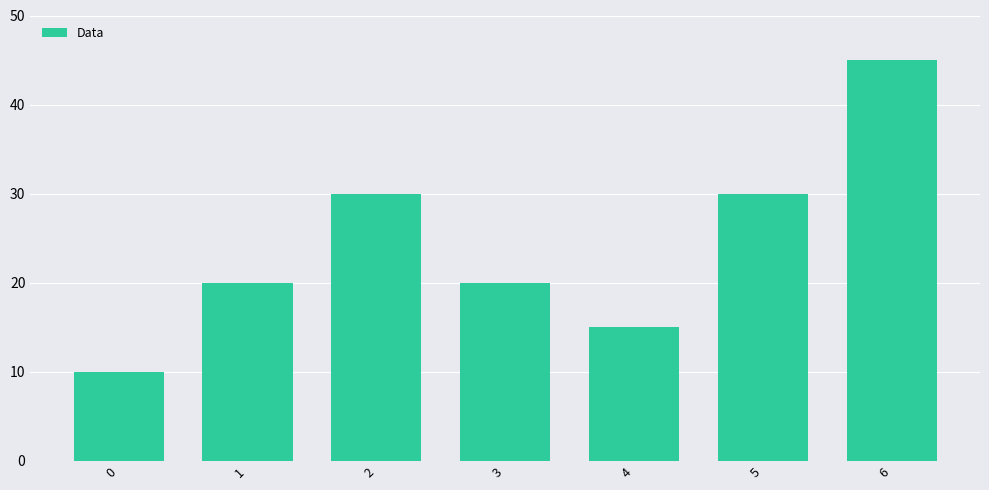

Count the values in the range 15 to 30.

5